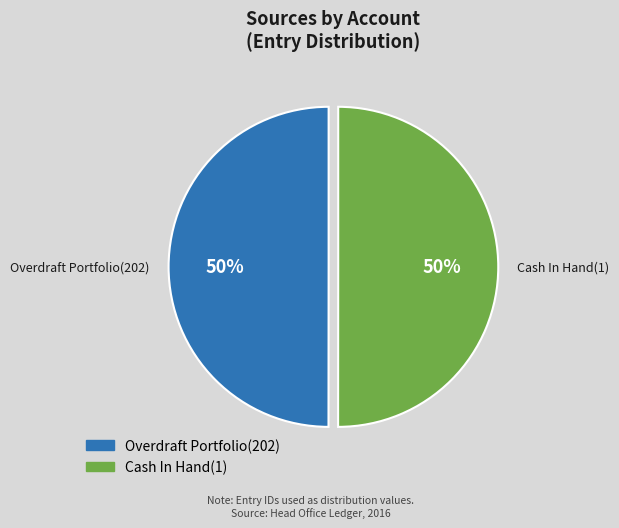

What percentage is the Overdraft Portfolio(202) slice, to the nearest percent?

50%